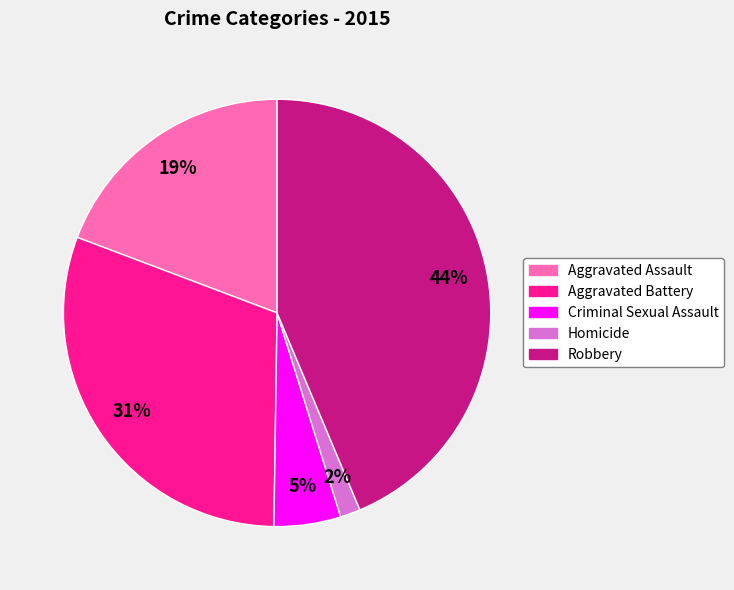

Do Aggravated Assault and Criminal Sexual Assault together represent more than half of the pie?

No